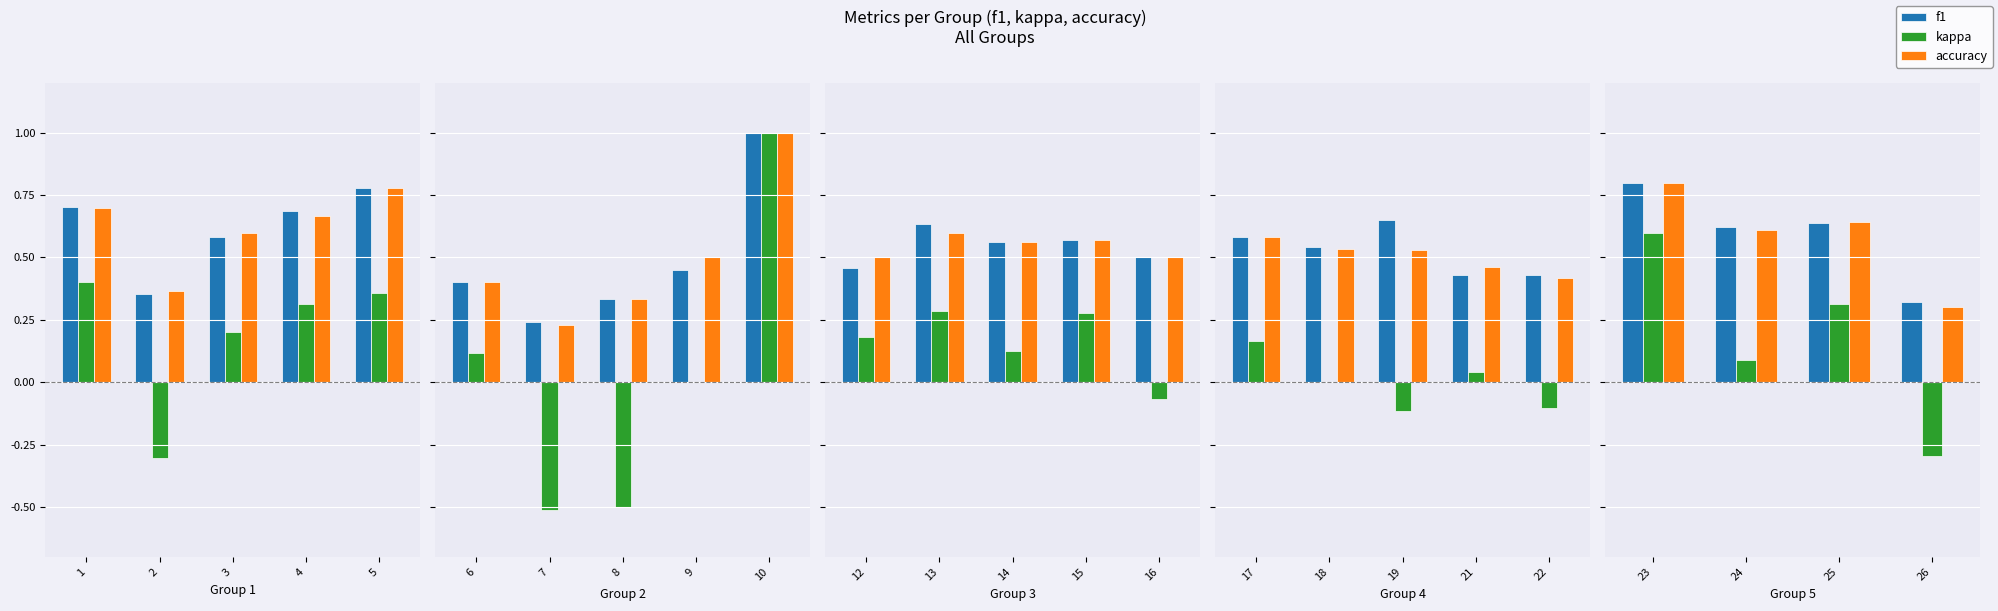

What are all the series names shown in the legend?

f1, kappa, accuracy